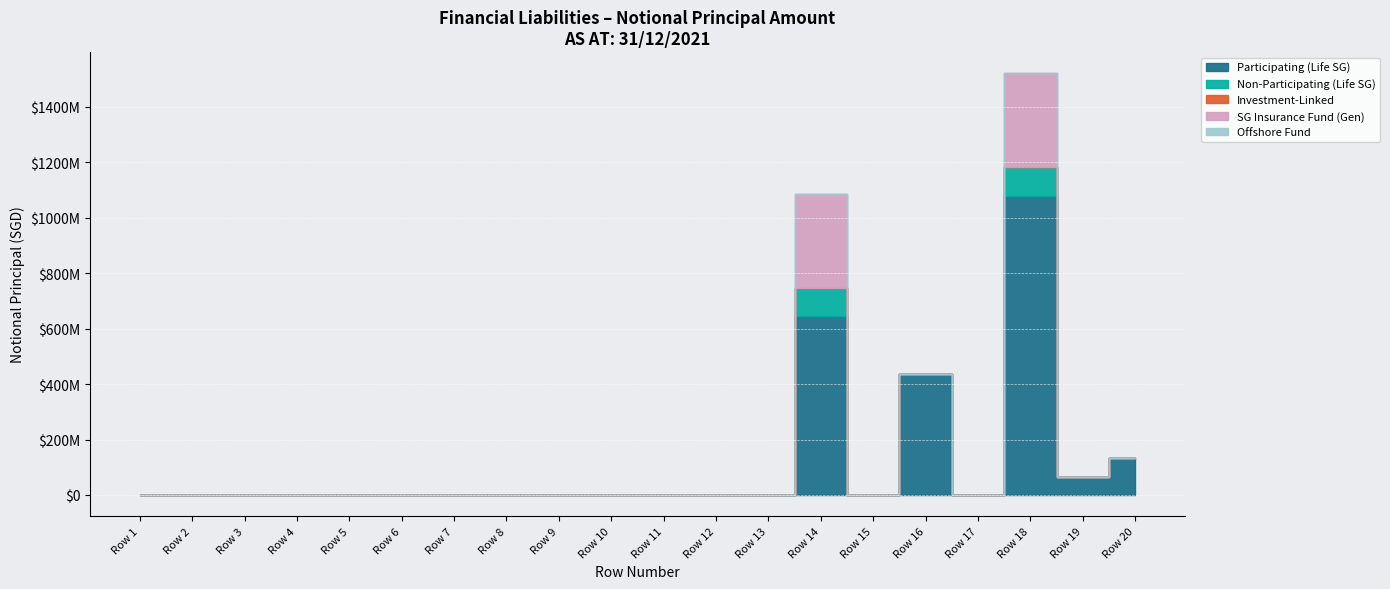

At which label does Non-Participating (Life SG) reach its peak?

Row 18